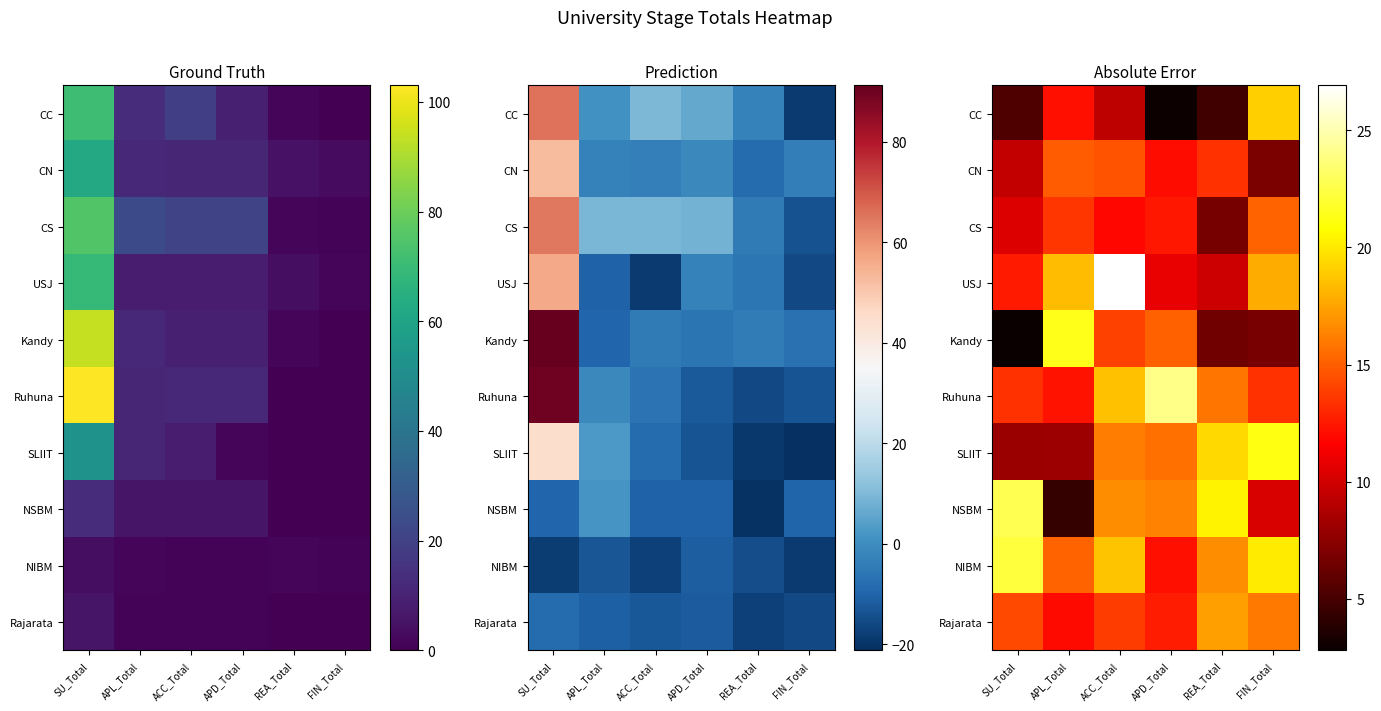

What is the smallest value displayed?

2.8